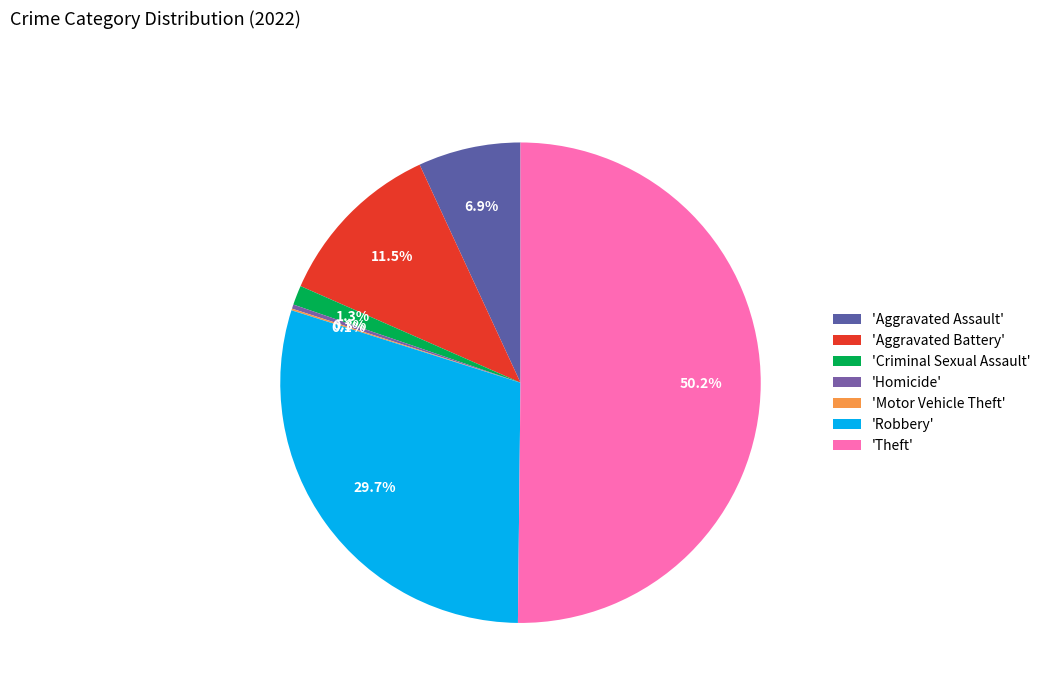

Count the number of slices in the pie.

7